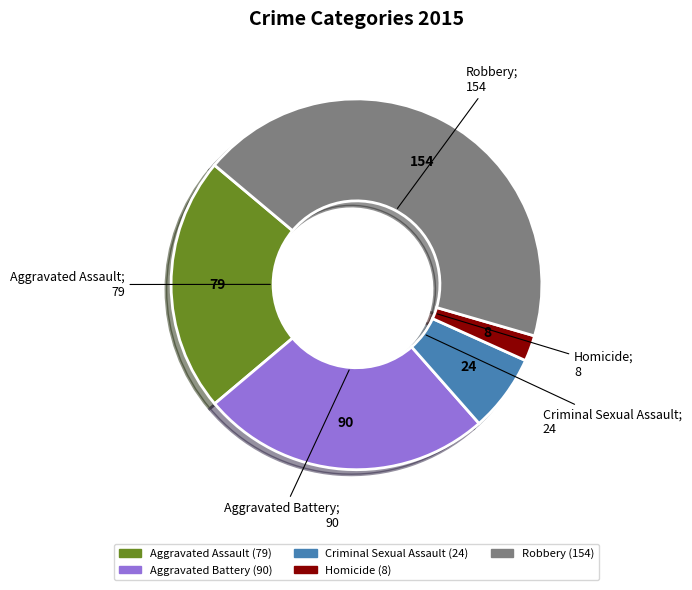

Is Homicide the majority of the pie?

No